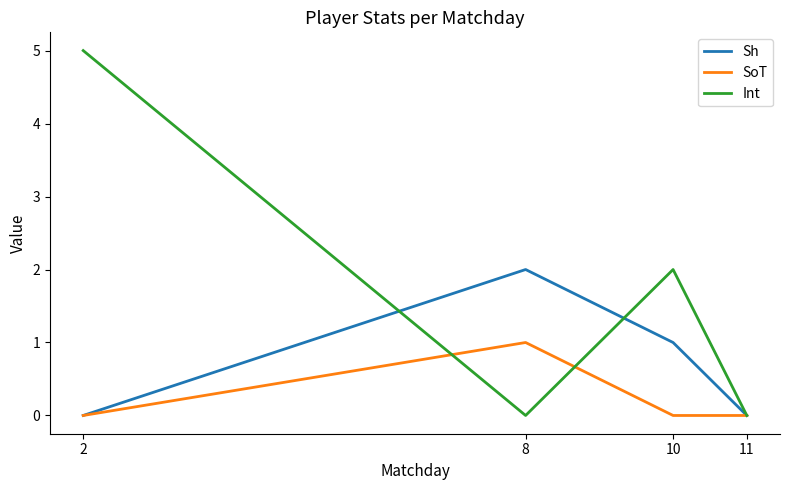

In SoT, how many points are higher than both neighbors (excluding endpoints)?

1